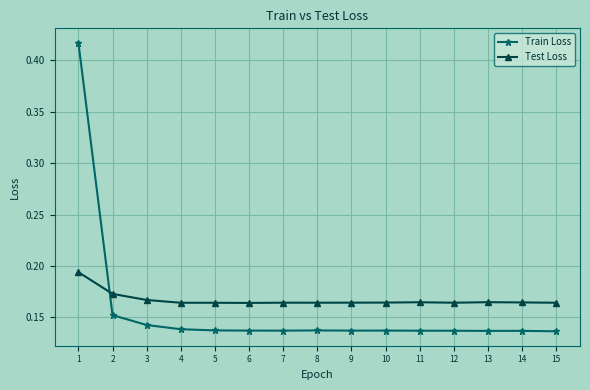

Which series has the largest range (max minus min)?

Train Loss